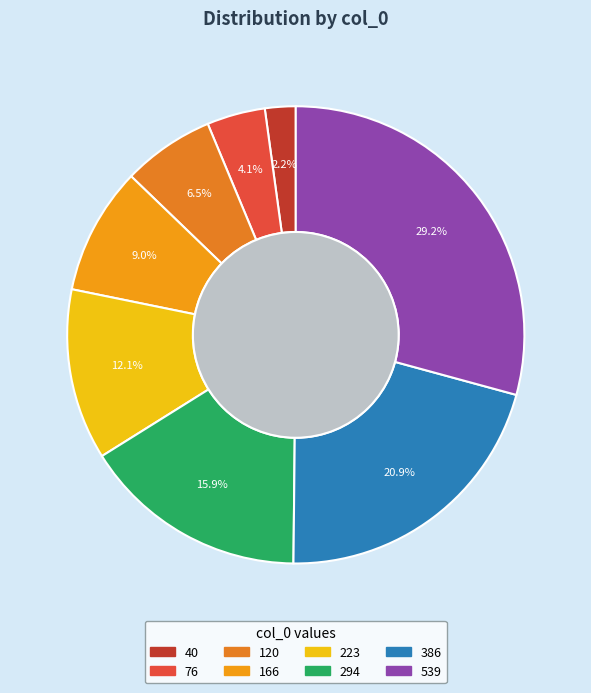

Combined, do 539 and 166 account for over 50%?

No